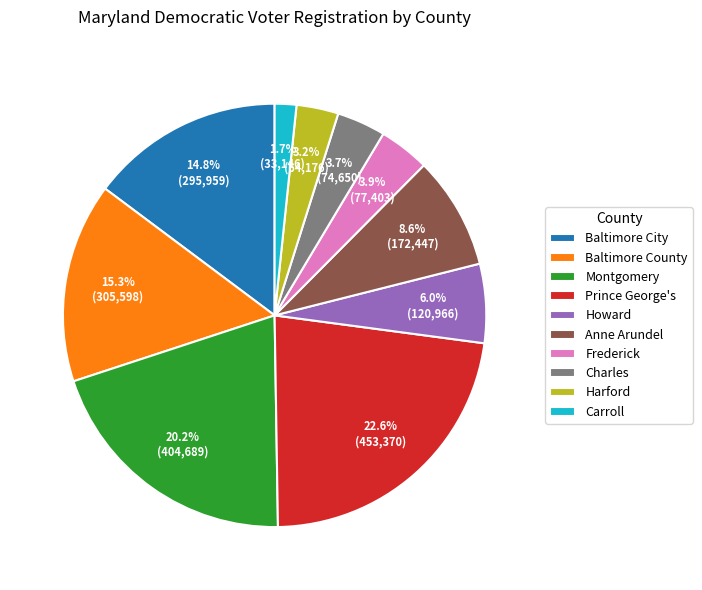

Does Baltimore City account for over 50% of the chart?

No